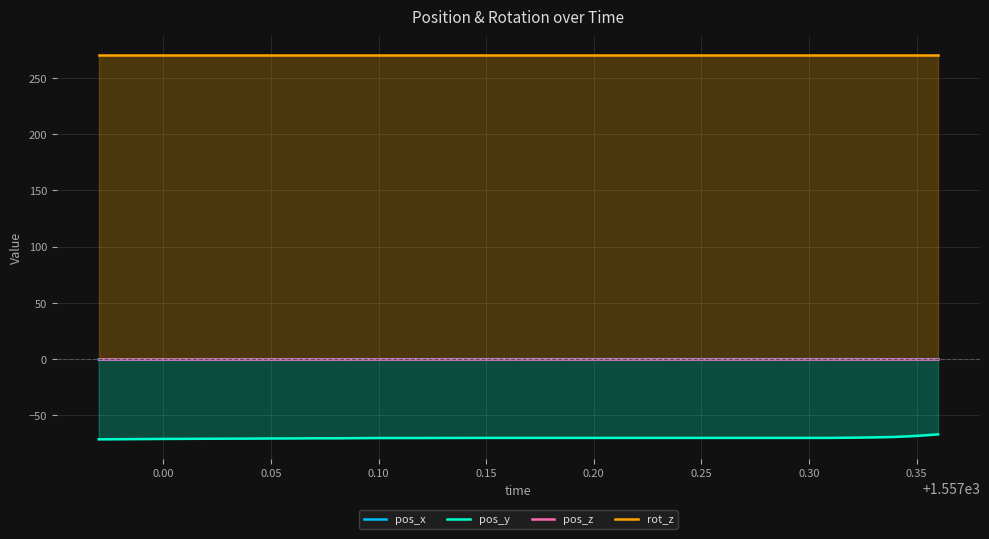

True or false: rot_z and pos_y cross at least once.

False